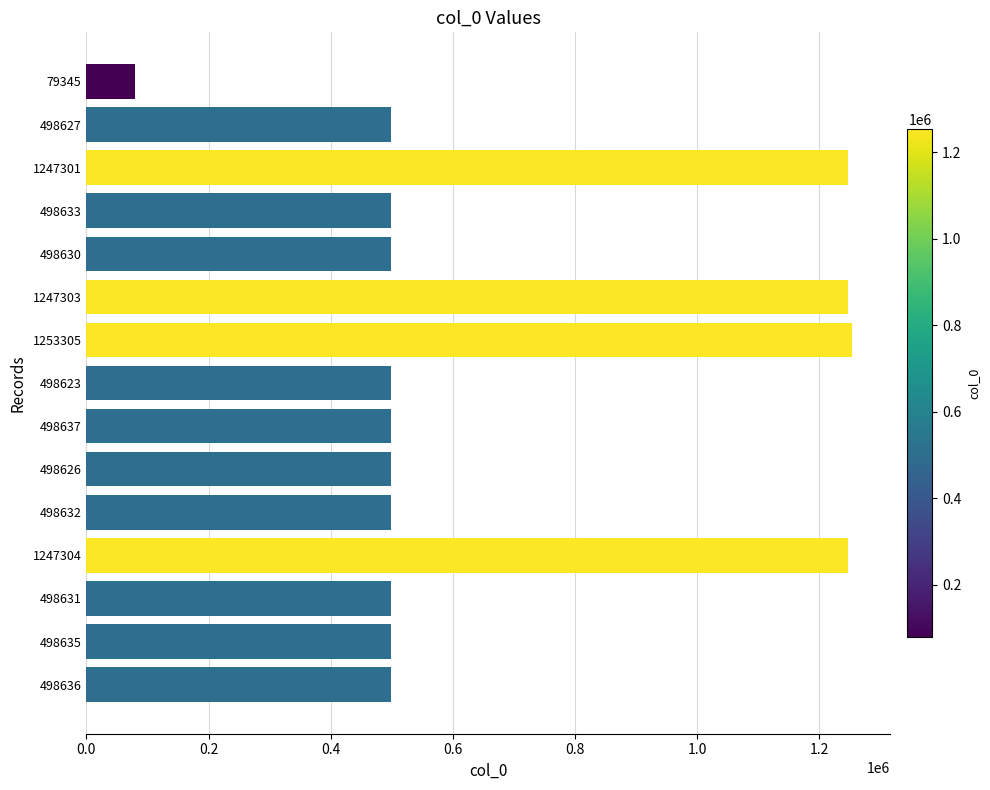

What is the difference between the second highest and minimum values?

1167959